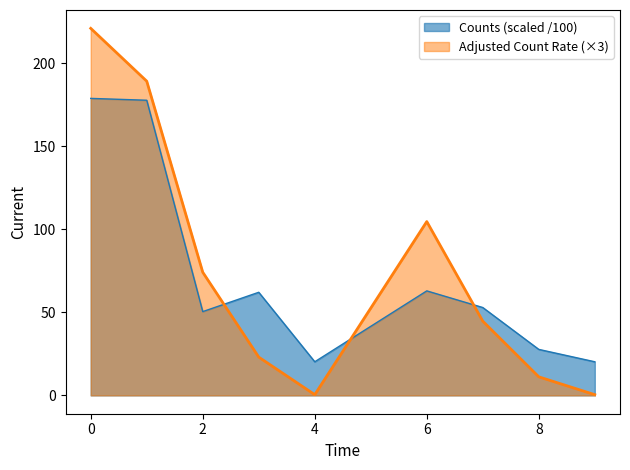

Is it true that Count Rate equals 5.4 at 3?

False